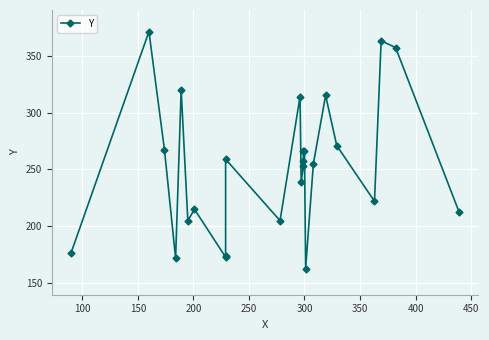

Reading left to right, transcribe all the data shown in this chart.

177	371	267	172	320	205	215	173	174	259	205	314	239	253	257	266	266	163	255	315	271	222	363	357	213